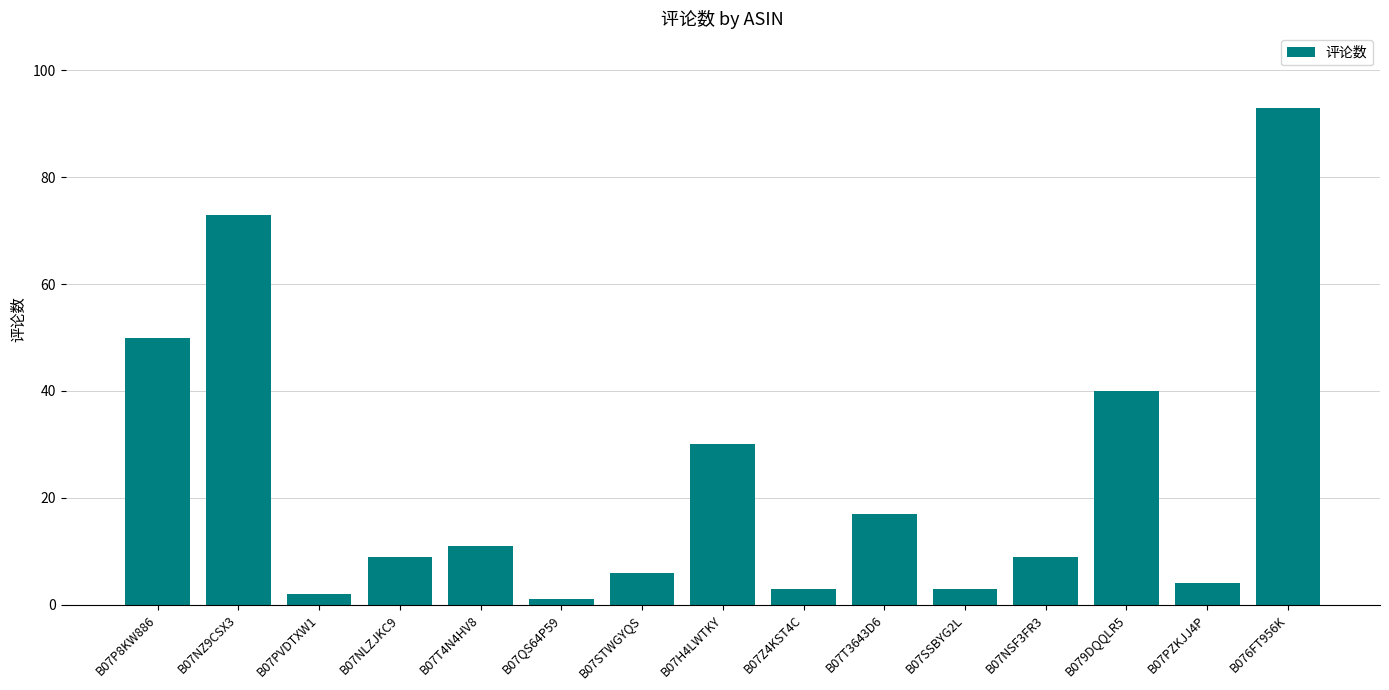

What is the sum of the values at B07STWGYQS and B076FT956K?

99